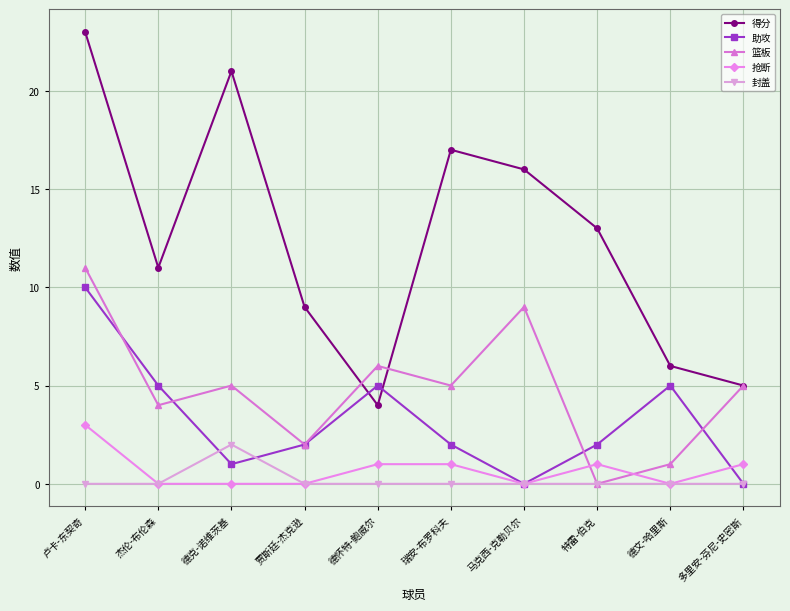

Count the number of data series in this chart.

5